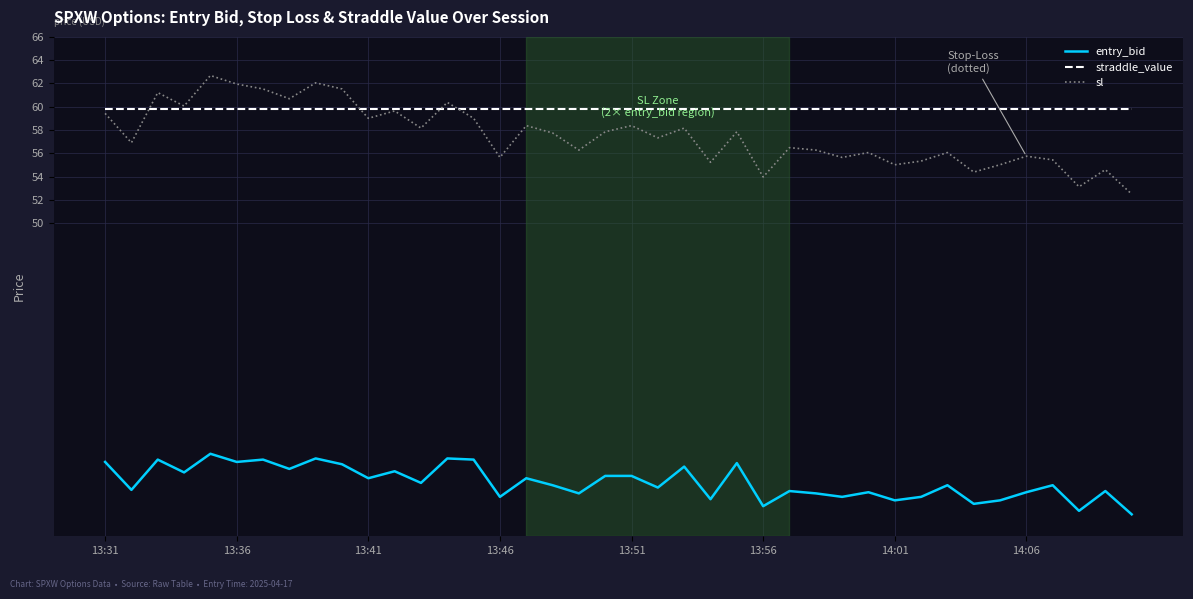

What is the minimum value for entry_bid?

25.0